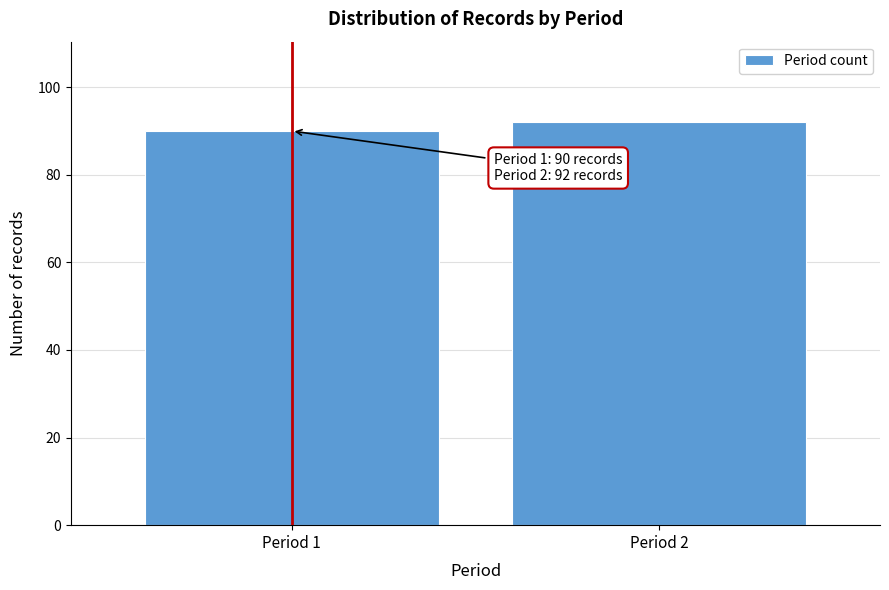

Reading right to left, transcribe all the data shown in this chart.

92	90